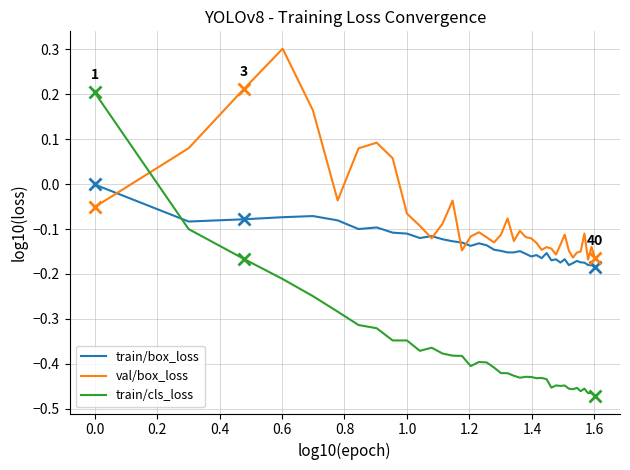

List the series in order of their overall mean, highest first.

val/box_loss, train/box_loss, train/cls_loss